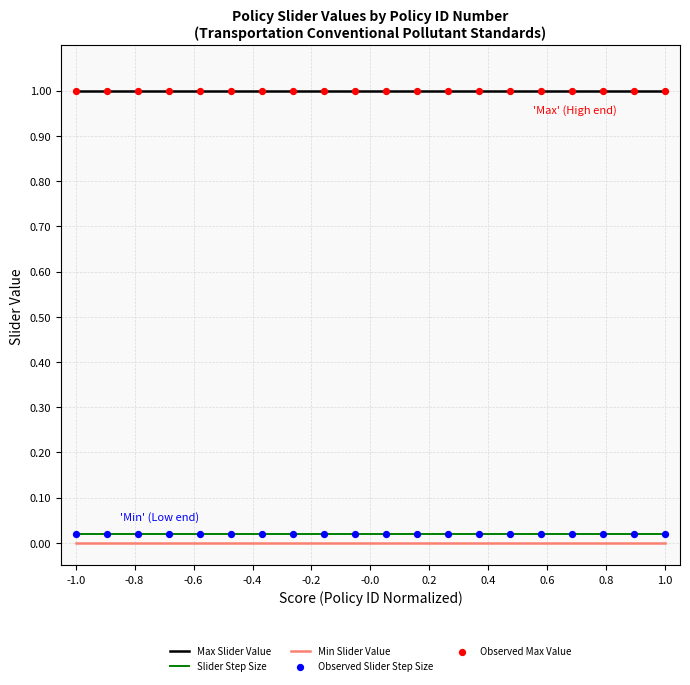

Which series has the largest total across all categories?

Max Slider Value